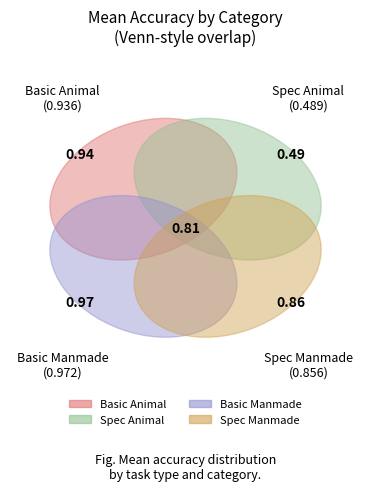

What percentage is NOT represented by Basic_Manmade?

70.1%